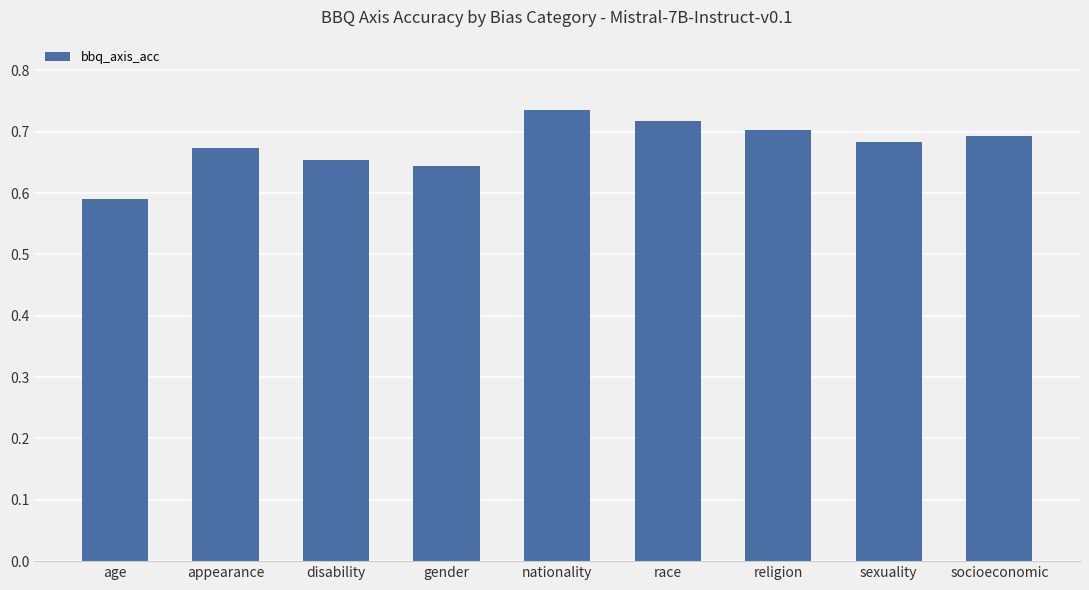

List the labels in order of value, smallest first.

age, gender, disability, appearance, sexuality, socioeconomic, religion, race, nationality